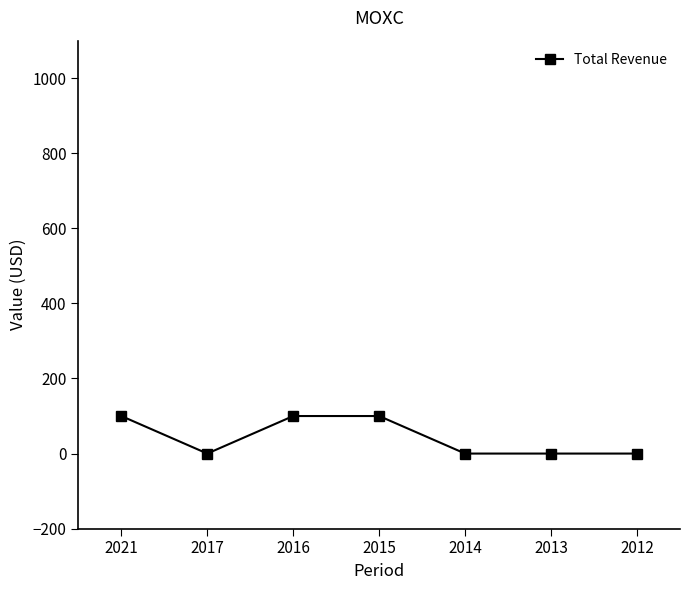

Between 2013 and 2016, which is larger?

2016